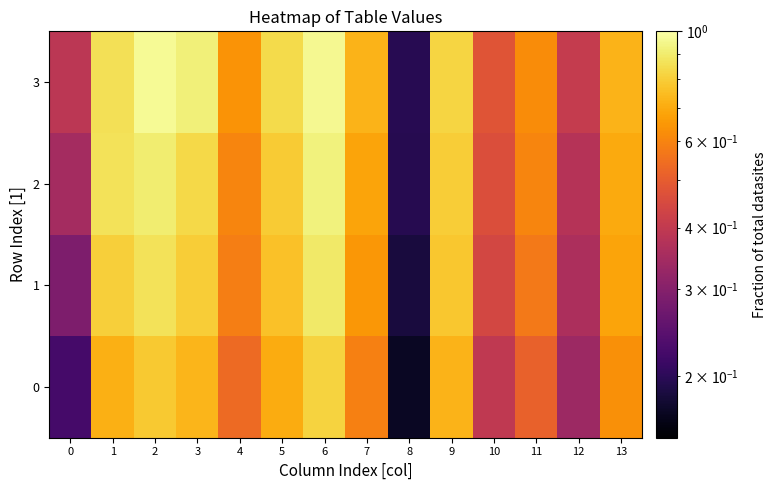

Reading left to right, transcribe all the data shown in this chart.

0: 0=0.2	1=0.7	2=0.8	3=0.7	4=0.5	5=0.7	6=0.8	7=0.6	8=0.2	9=0.7	10=0.4	11=0.5	12=0.3	13=0.6
1: 0=0.3	1=0.8	2=0.9	3=0.8	4=0.6	5=0.8	6=0.9	7=0.6	8=0.2	9=0.8	10=0.4	11=0.6	12=0.4	13=0.7
2: 0=0.3	1=0.9	2=0.9	3=0.8	4=0.6	5=0.8	6=0.9	7=0.7	8=0.2	9=0.8	10=0.5	11=0.6	12=0.4	13=0.7
3: 0=0.4	1=0.9	2=1.0	3=0.9	4=0.6	5=0.8	6=1.0	7=0.7	8=0.2	9=0.8	10=0.5	11=0.6	12=0.4	13=0.7